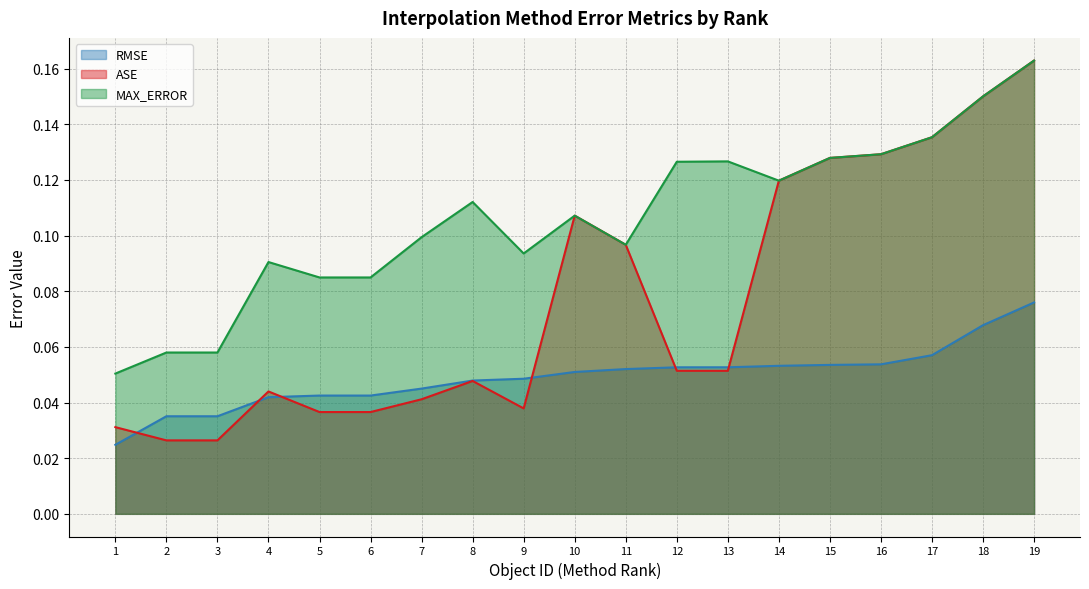

The ASE series shows 0.1 at 1. True or false?

False